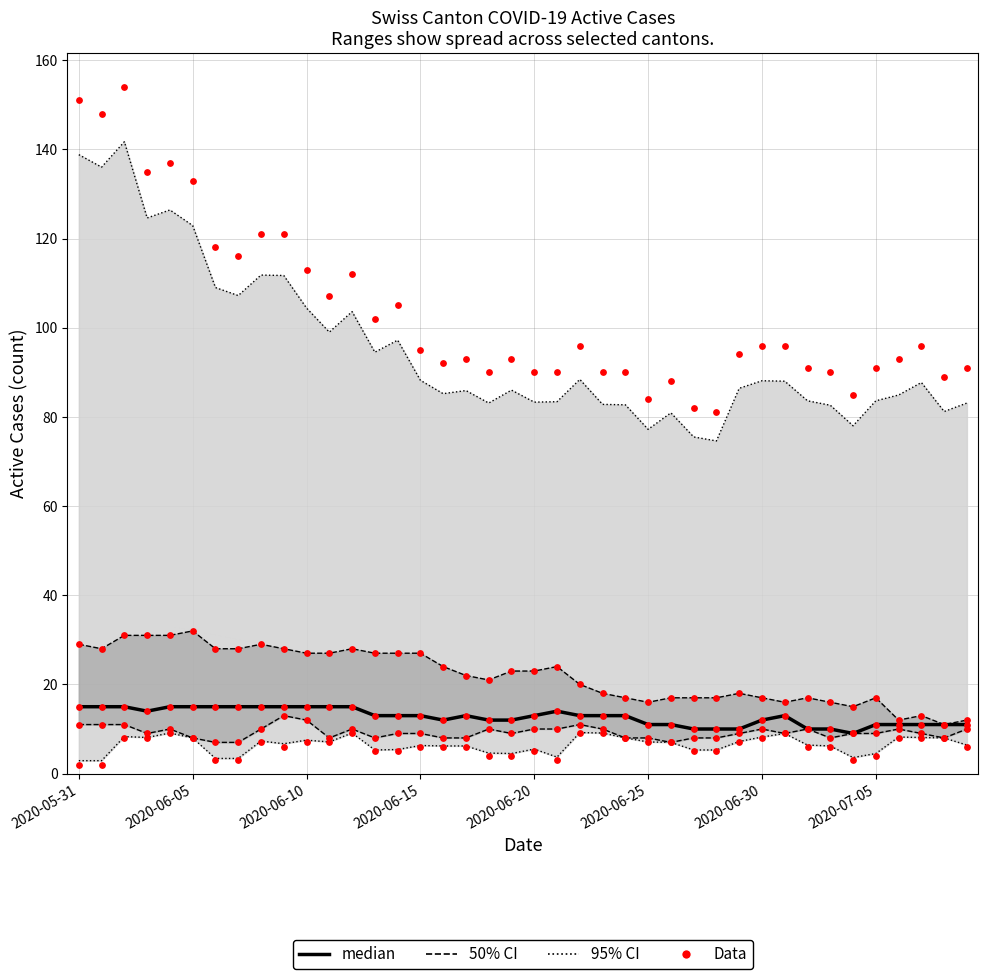

Which series has the largest total across all categories?

95% CI